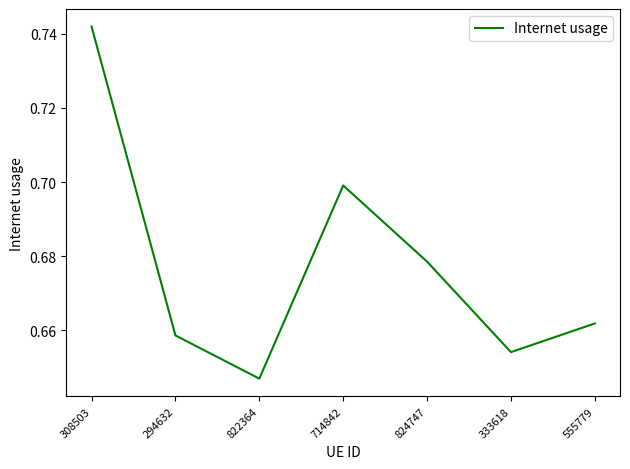

Is it true that the value at 822364 is 0.9?

False